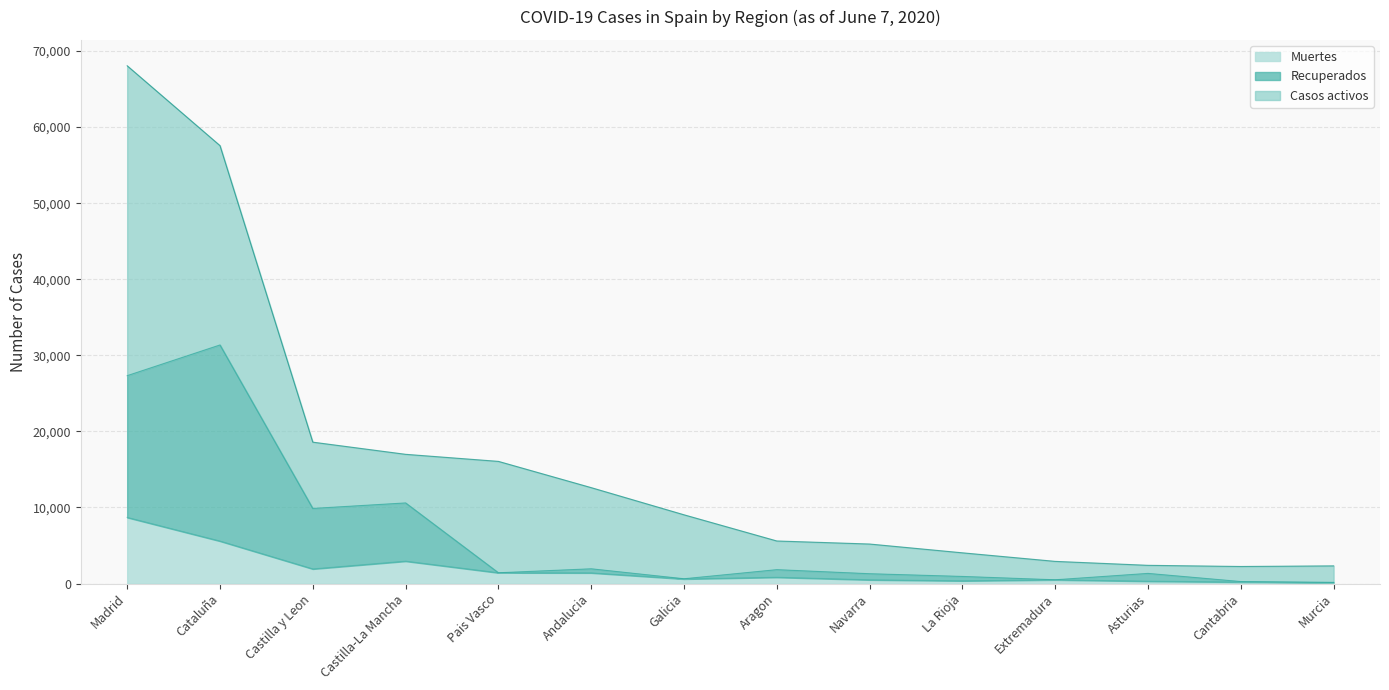

What is the difference between the maximum and minimum values in the Recuperados series?

31218